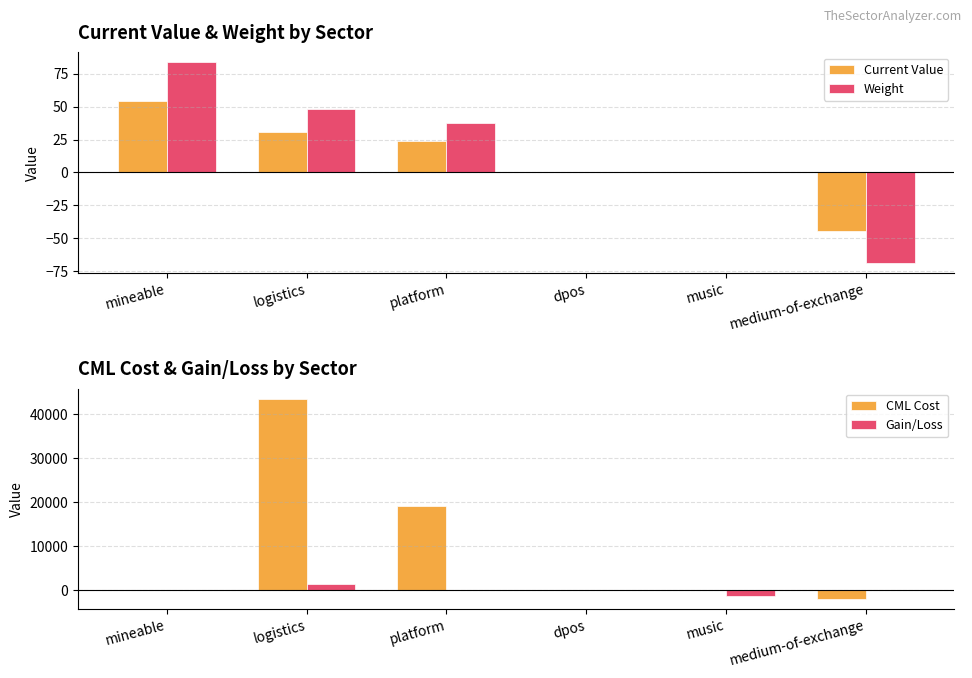

What is the maximum value shown in the chart?

43497.2